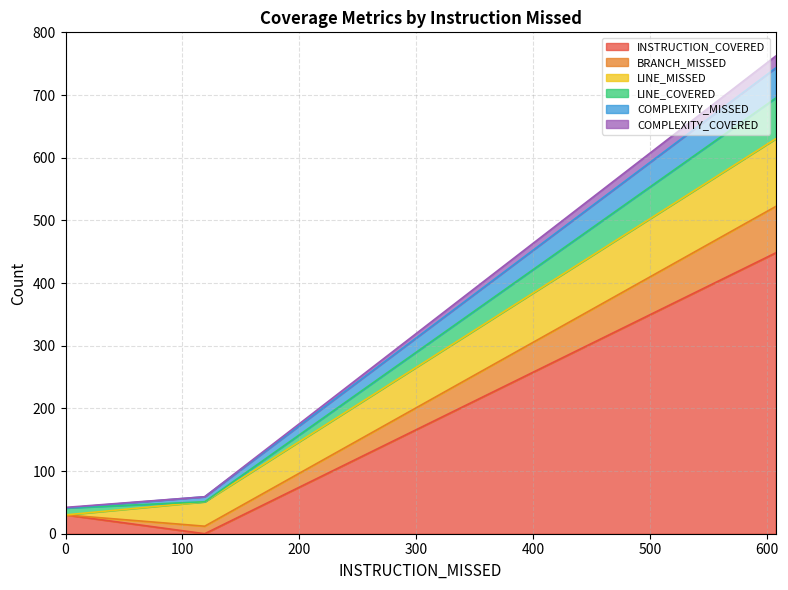

What is the maximum value for INSTRUCTION_COVERED?

448